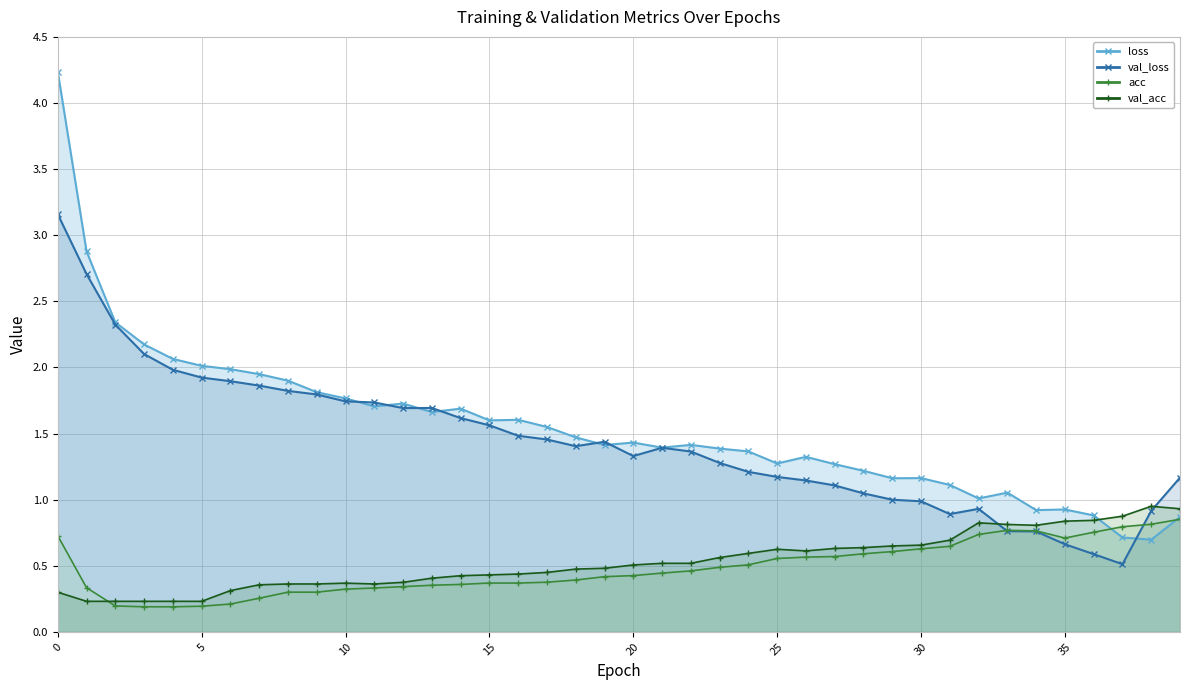

Between 13 and 19, which series saw the biggest shift?

val_loss